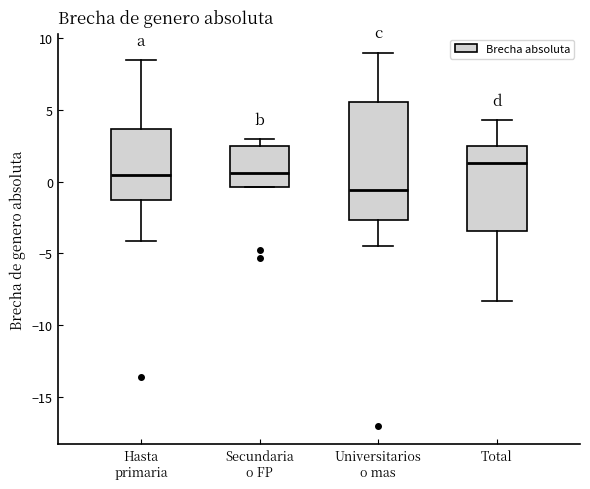

Reading left to right, transcribe this box plot: for each box, give where its median line is, the range the box spans, and where its two whiskers end, as read against the y-axis. The values are not printed on the chart, so give them approximately, as read against the axis.

Hasta primaria: median 0.5, box -1.5 to 3.5, whiskers -4.0 to 8.5
Secundaria o FP: median 0.5, box -0.5 to 2.5, whiskers -0.5 to 3.0
Universitarios o mas: median -0.5, box -2.5 to 5.5, whiskers -4.5 to 9.0
Total: median 1.5, box -3.5 to 2.5, whiskers -8.5 to 4.5